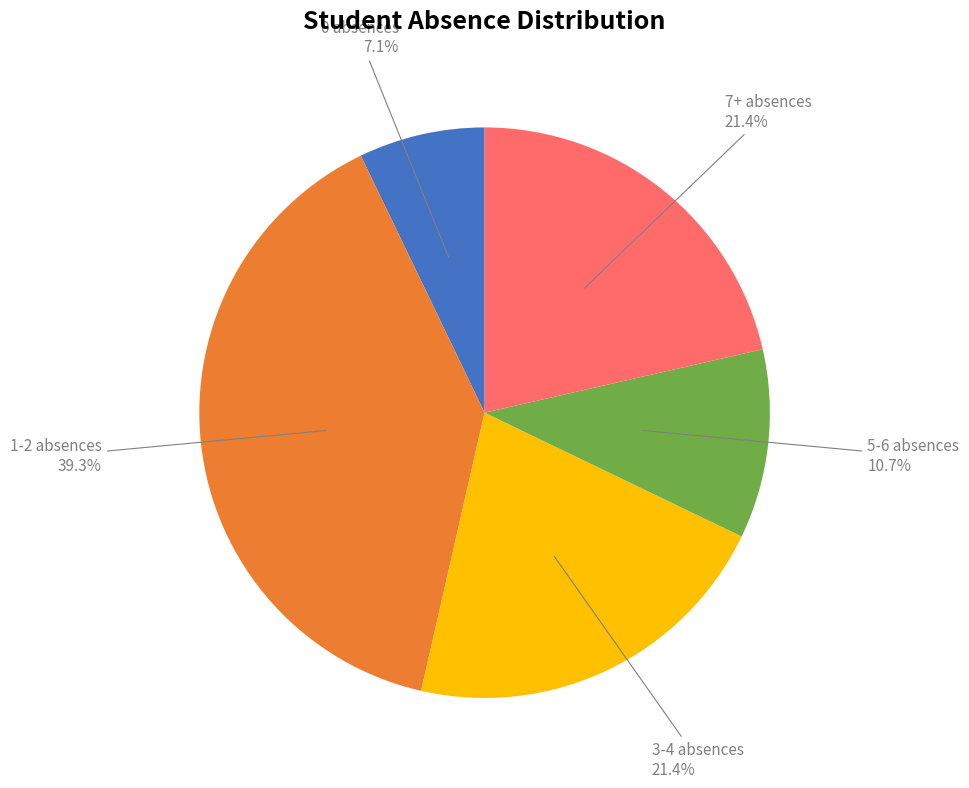

Does any single category account for the majority?

No